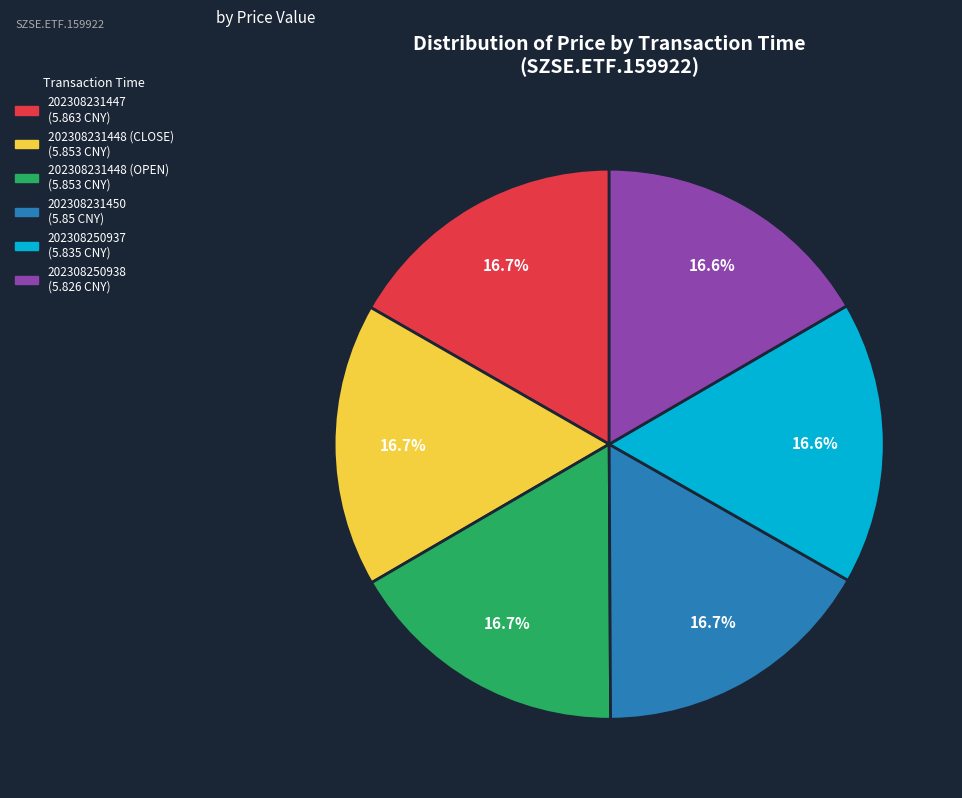

Combined, do 202308231447 and 202308231448 (OPEN) account for over 50%?

No